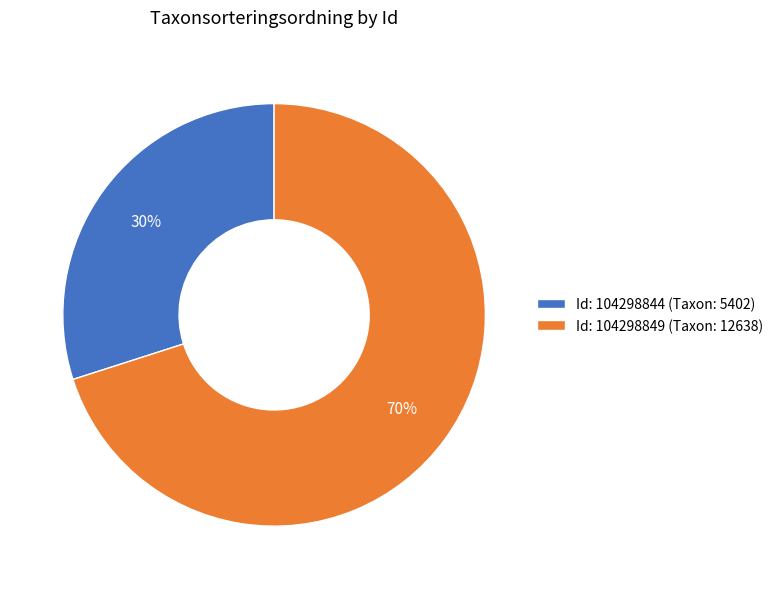

How many slices are in this pie chart?

2